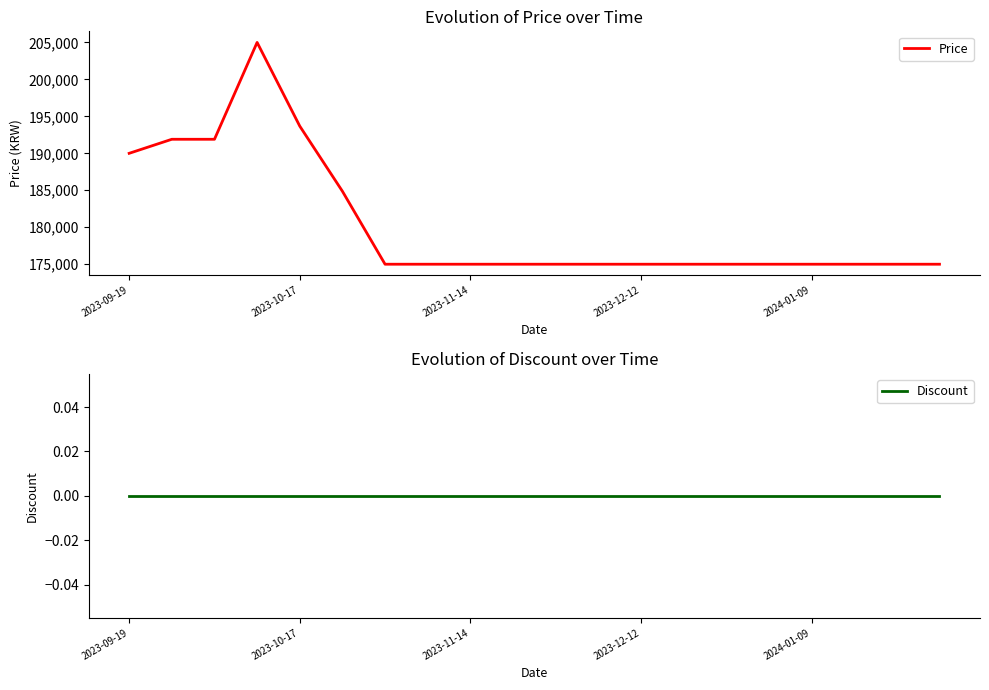

What is the value of the Price point at the 15th from the left?

175000